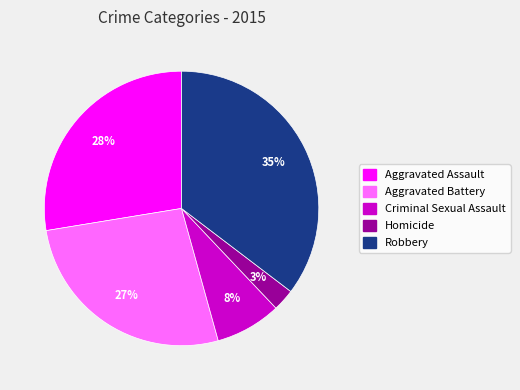

Count the number of slices in the pie.

5